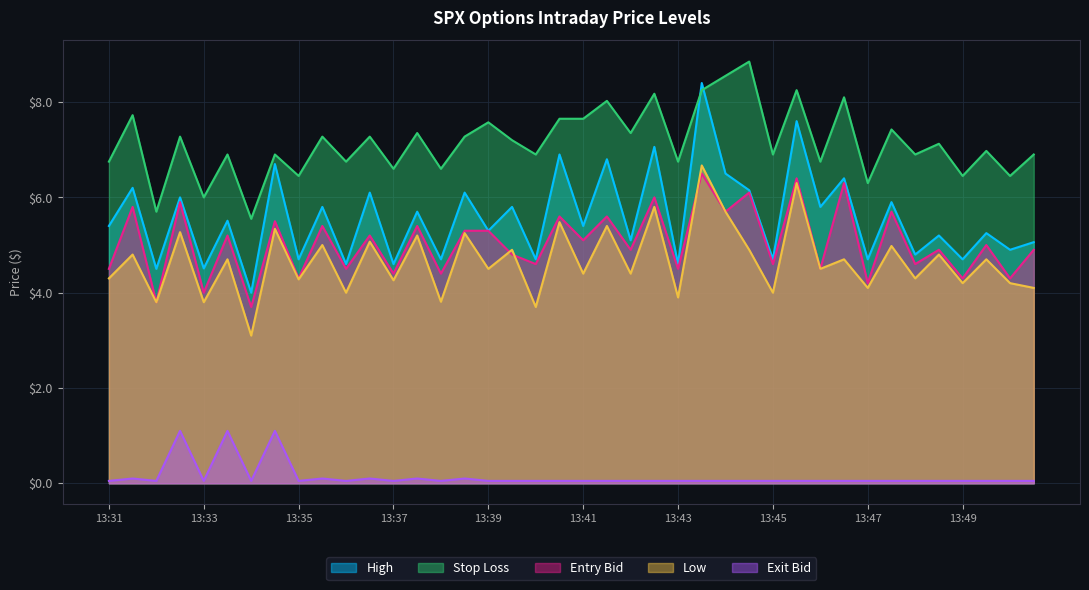

Which series has the largest range (max minus min)?

High